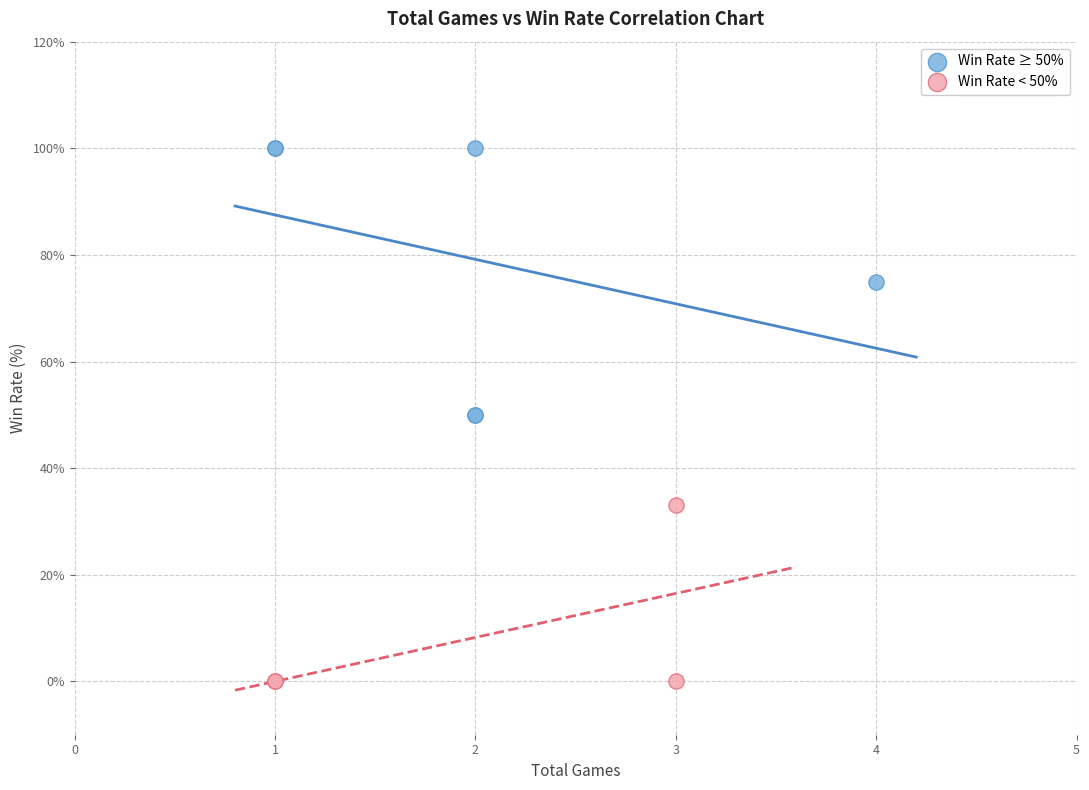

Which series has the widest spread of Y values?

Win Rate ≥ 50%